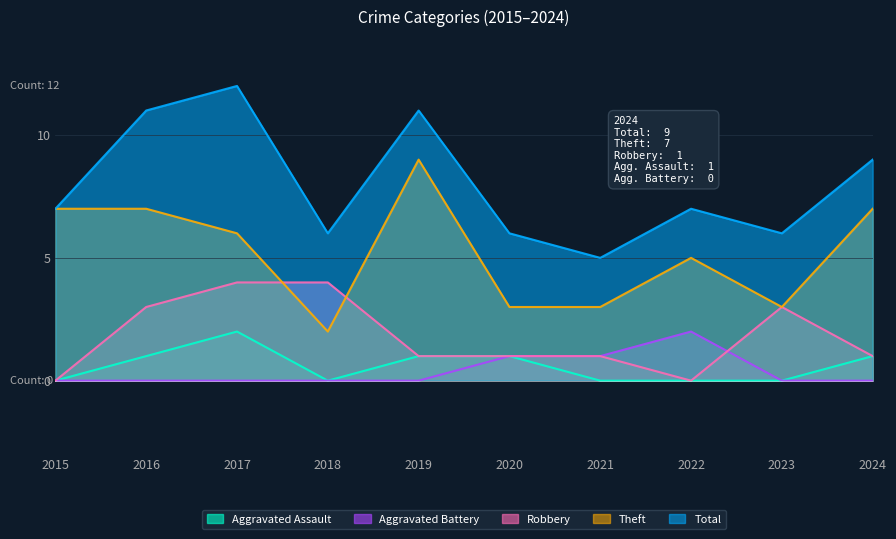

What is the difference between the maximum and minimum values in the Robbery series?

4